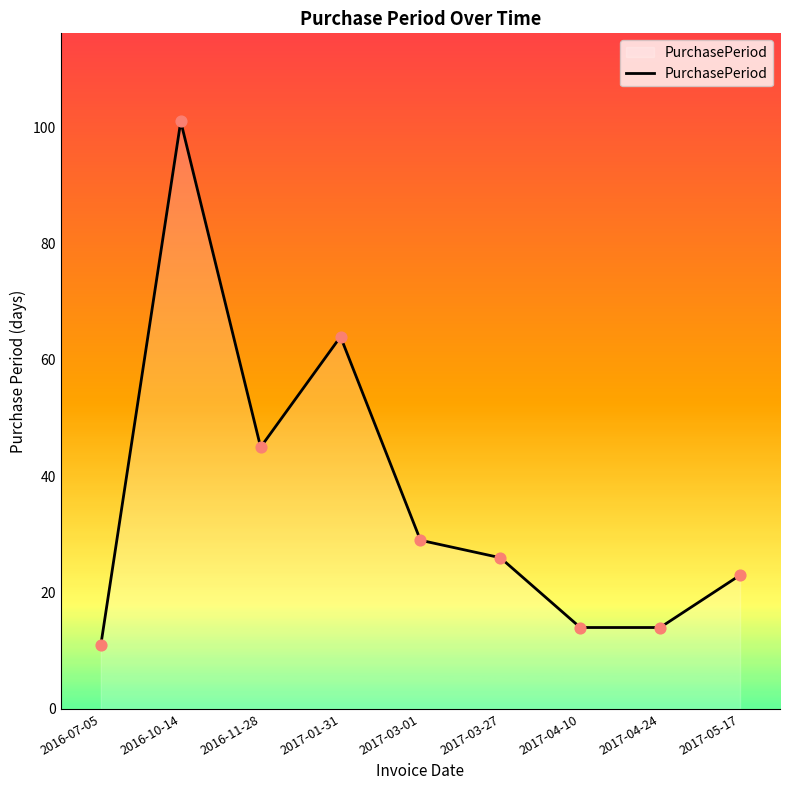

Approximately how many times larger is the value at 2017-05-17 compared to 2017-01-31?

0.4